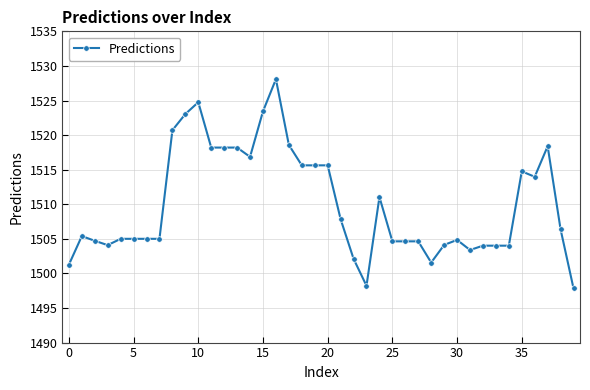

What is the difference between the maximum and minimum values?

30.3